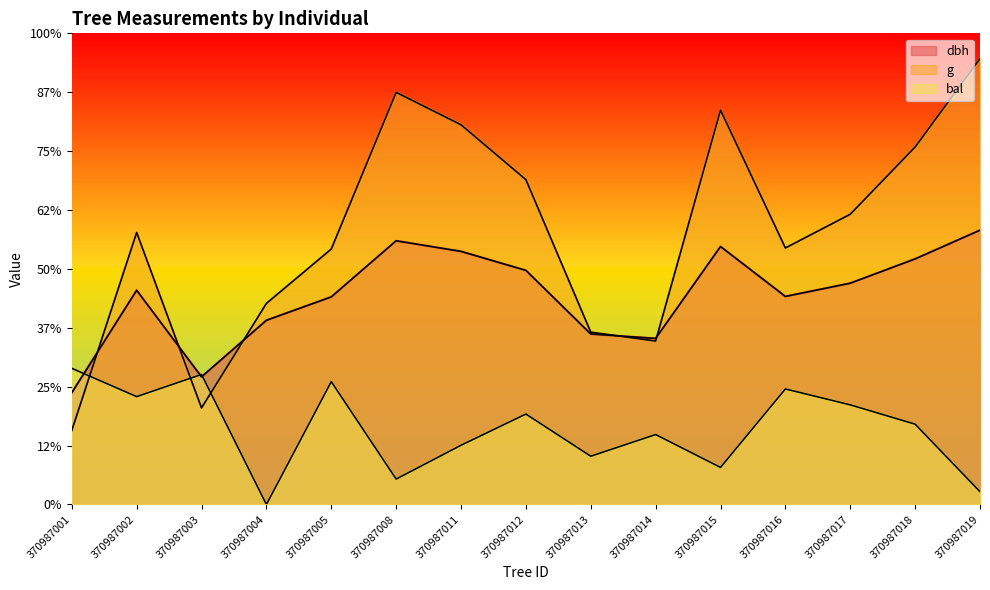

True or false: bal and g cross at least once.

True